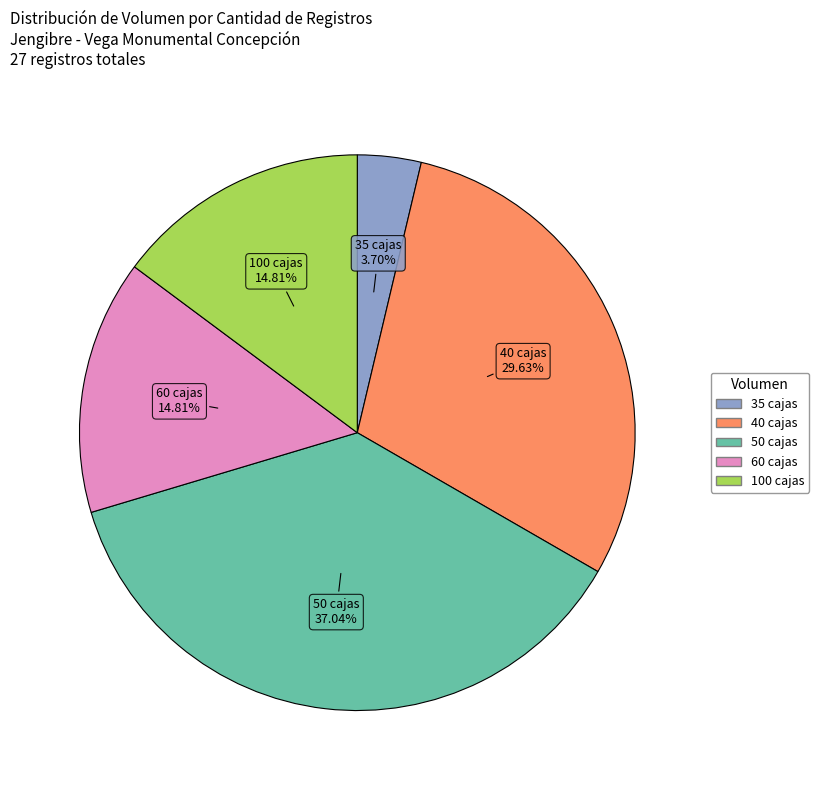

Is there a majority slice in this chart?

No